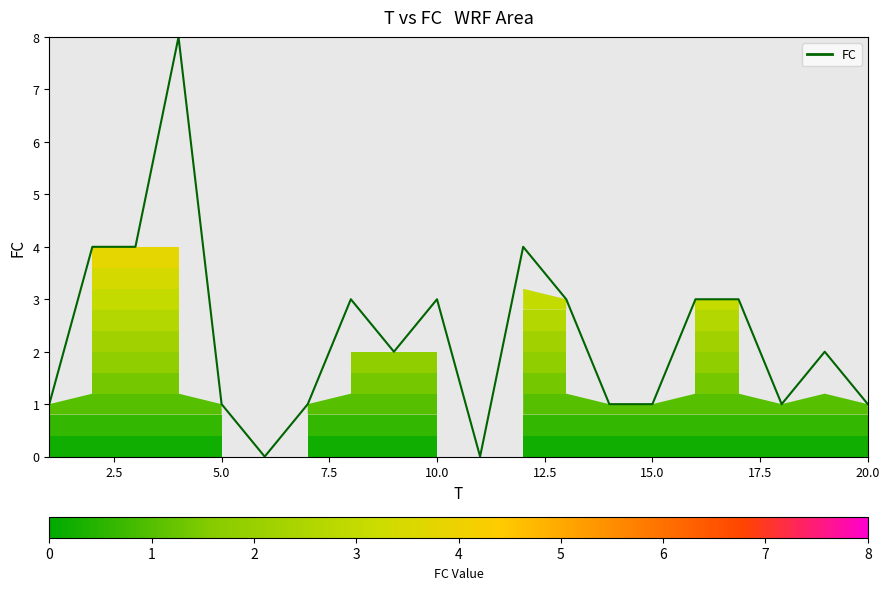

What is the maximum value shown in the chart?

8